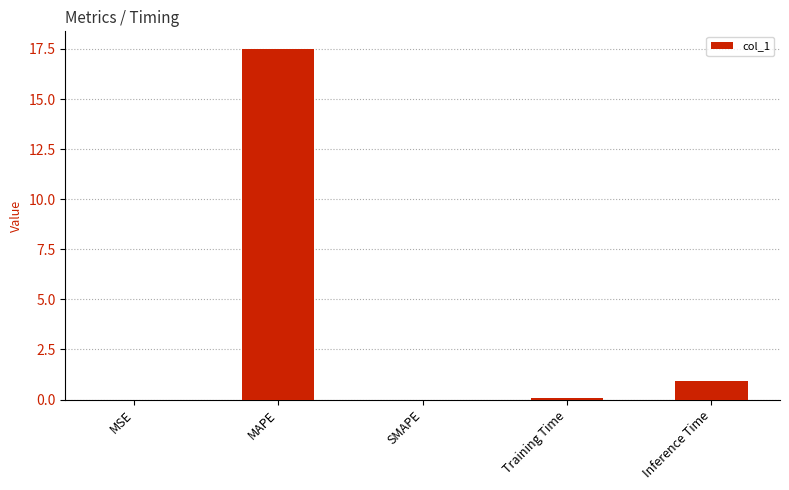

What is the greatest value displayed?

17.5